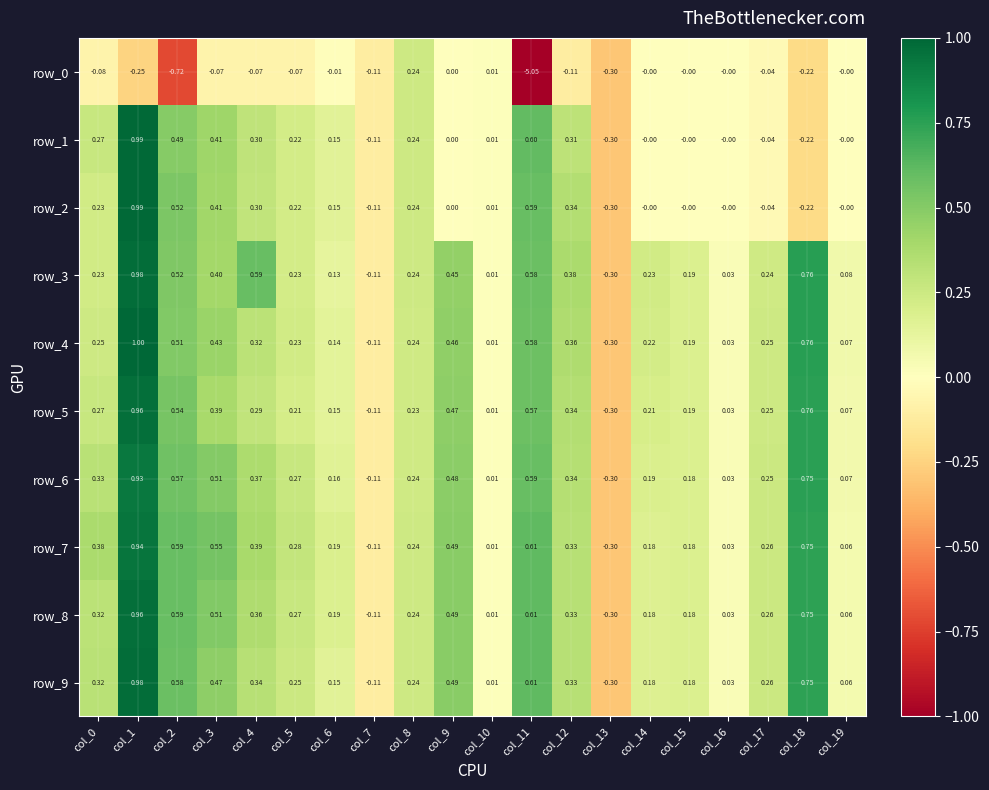

How many categories are shown in the chart?

20